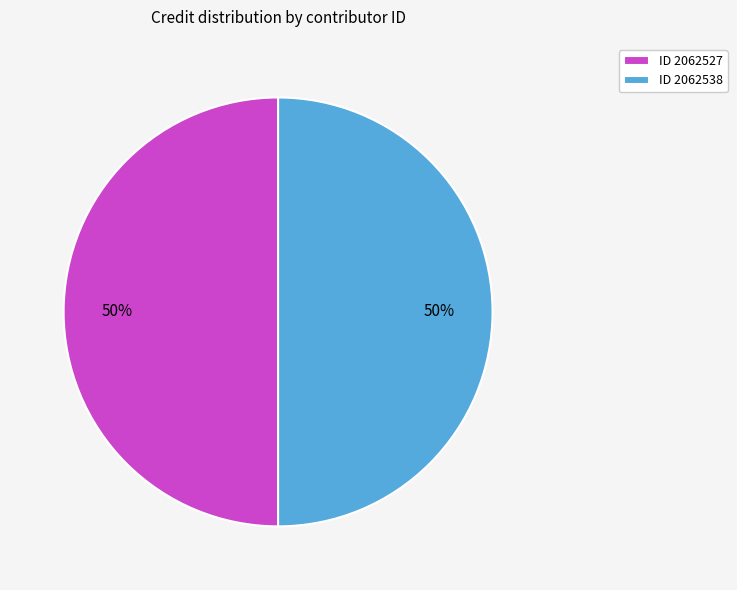

Combined, do ID 2062538 and ID 2062527 account for over 50%?

Yes